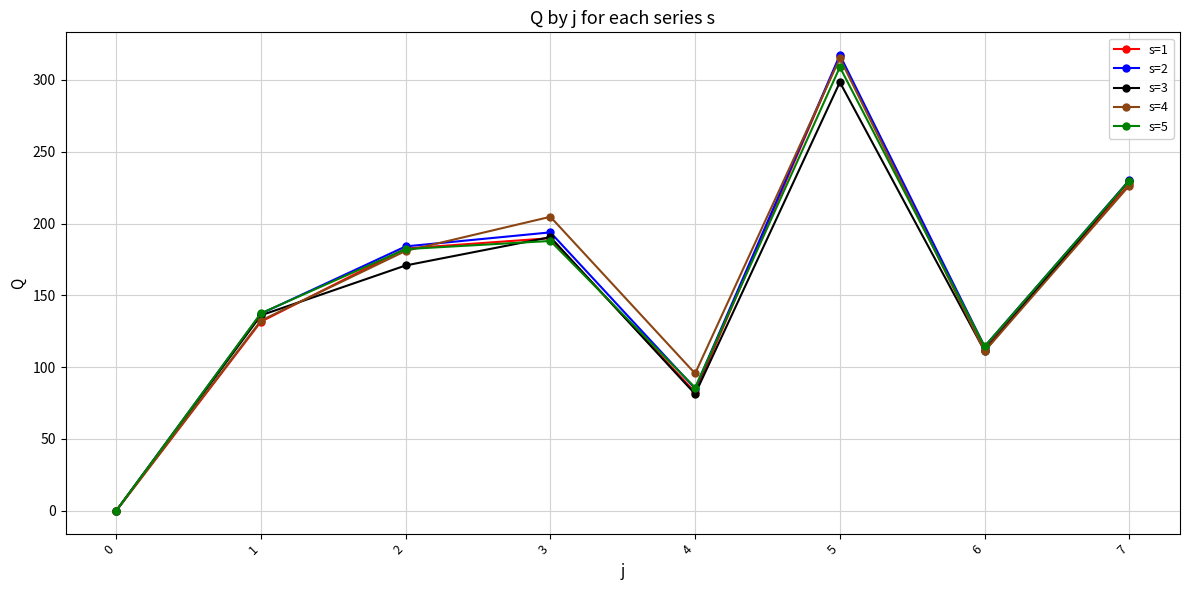

What is the sum of all s=2 values?

1262.2